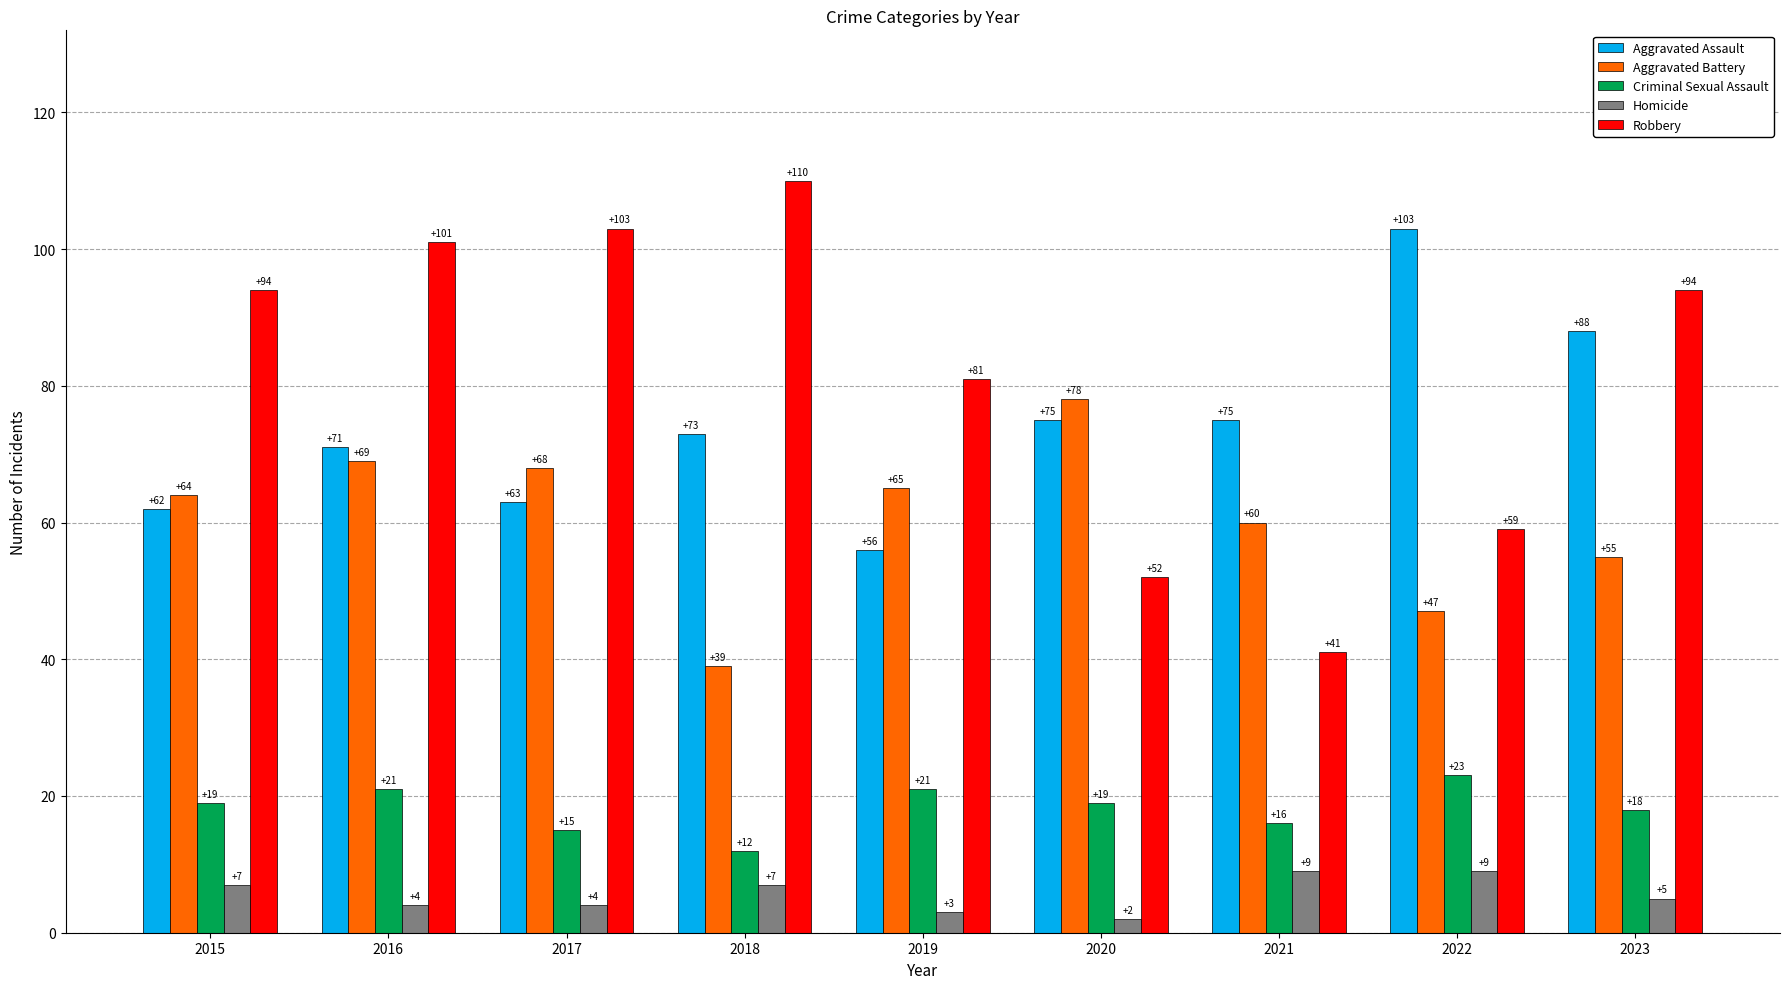

Count the Homicide values in the range 4 to 7.

5